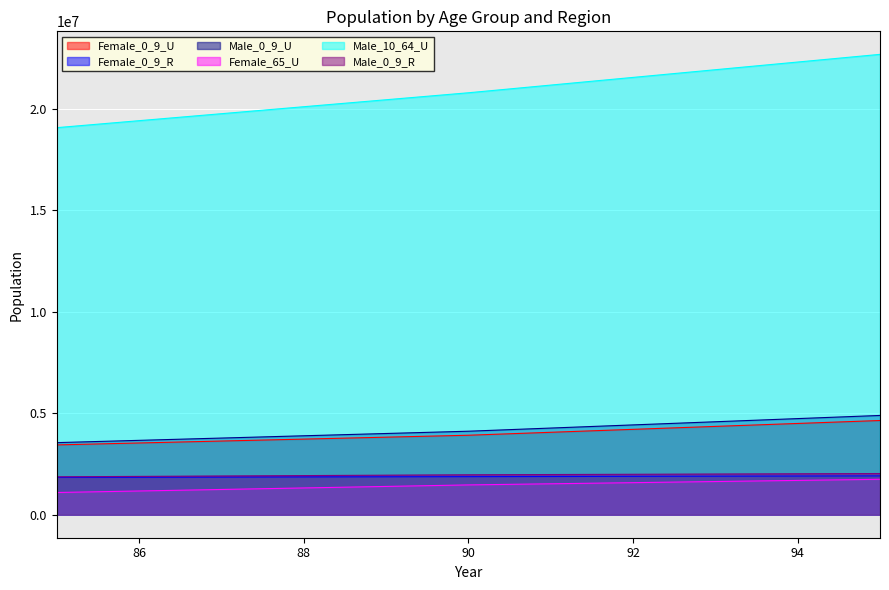

How many values in the Male_0_9_R series are below 1967812?

5